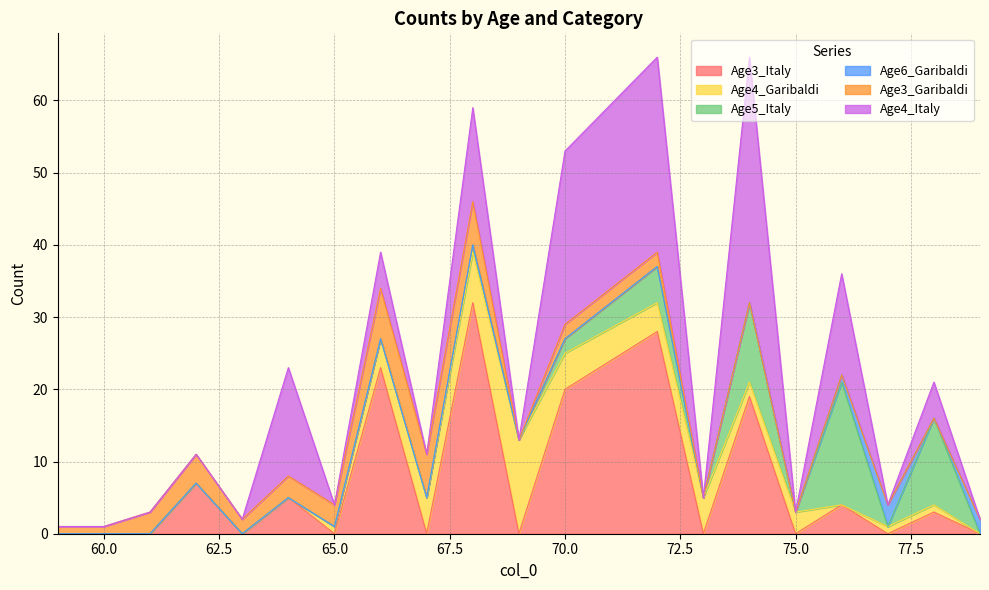

Which has a higher value, 75 or 63?

75